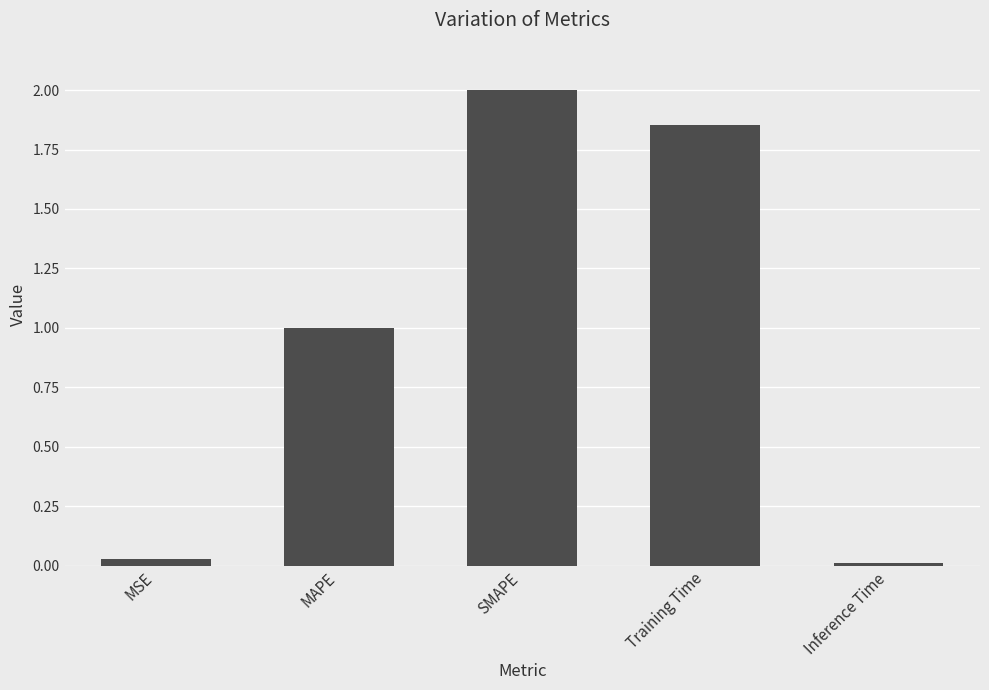

What is the approximate value at MAPE?

1.0